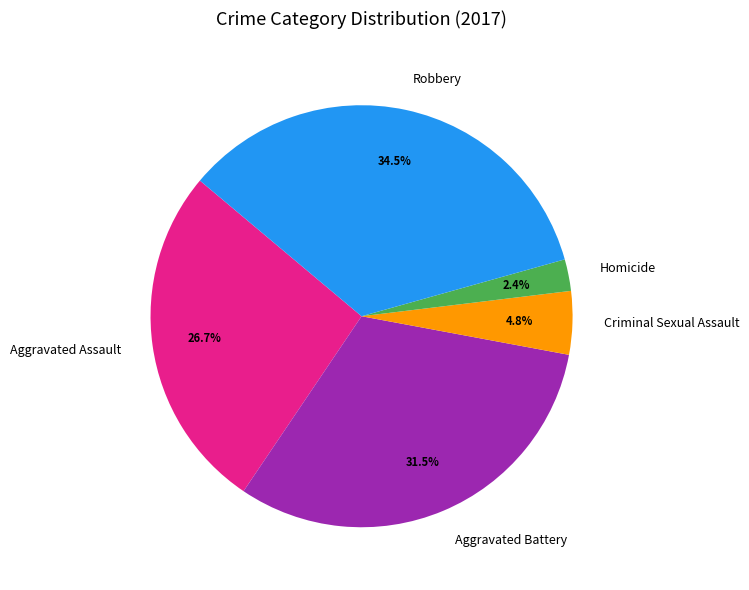

Is it true that Aggravated Battery is 17% of the pie?

False